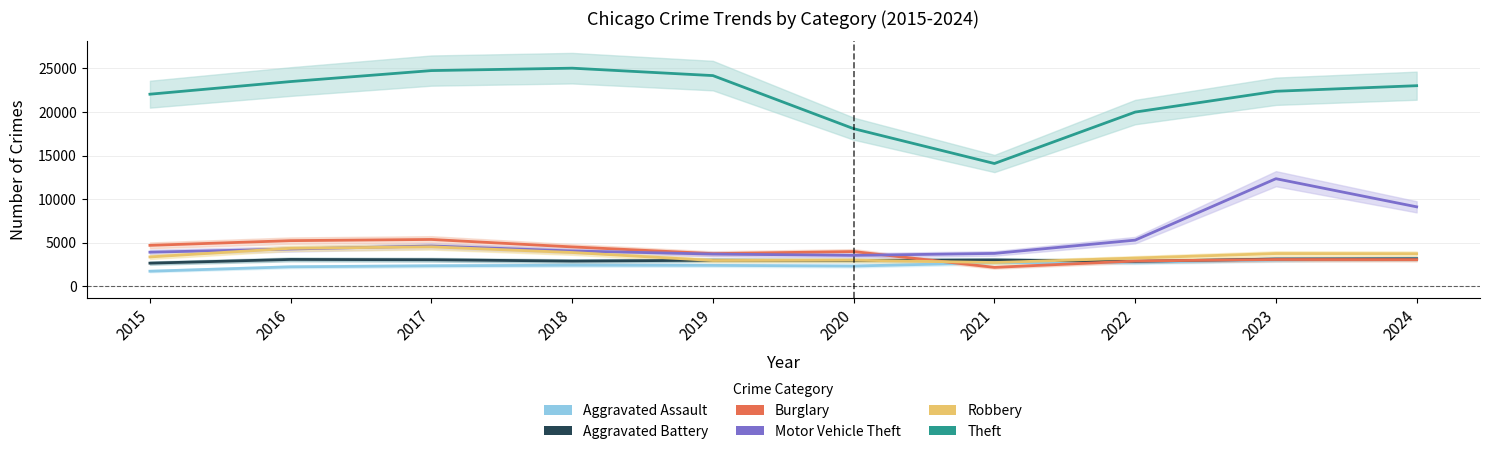

Where is Burglary nearest to the value 3788?

2019